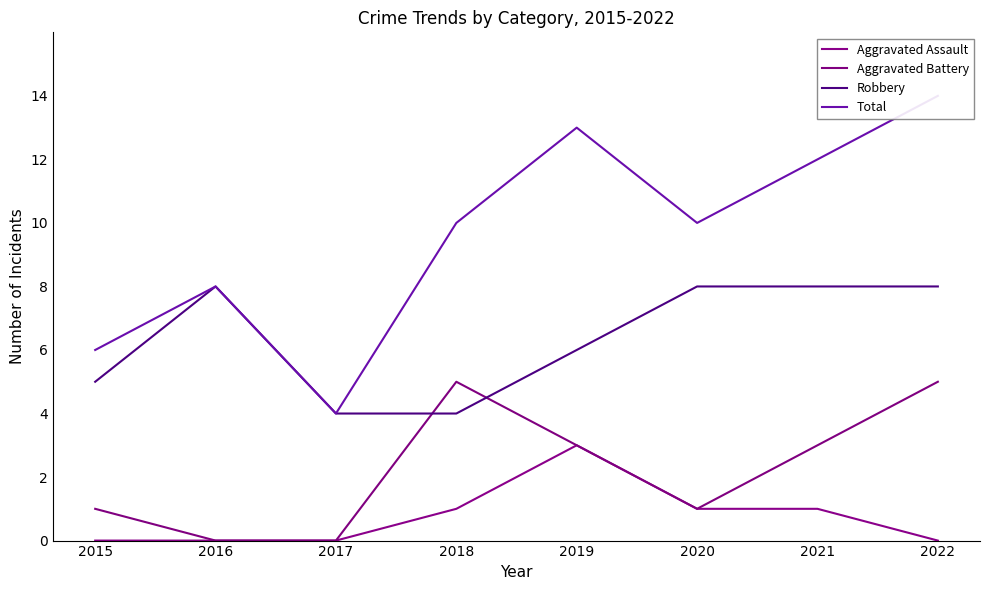

Between 2019 and 2018, which is larger?

2019